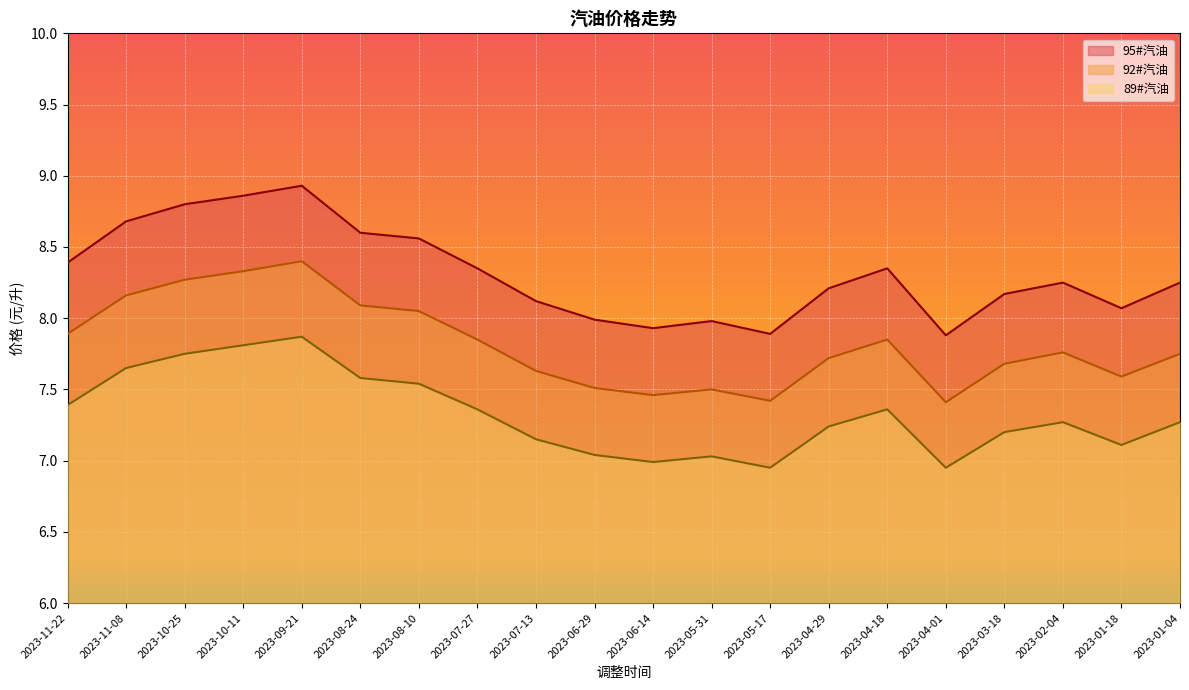

Where is the first local maximum for 89#汽油?

2023-09-21